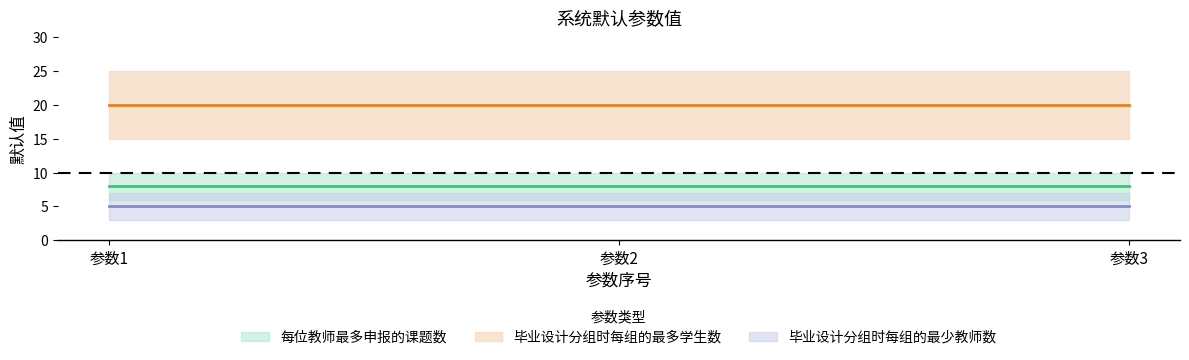

How many lines are shown in the chart?

3